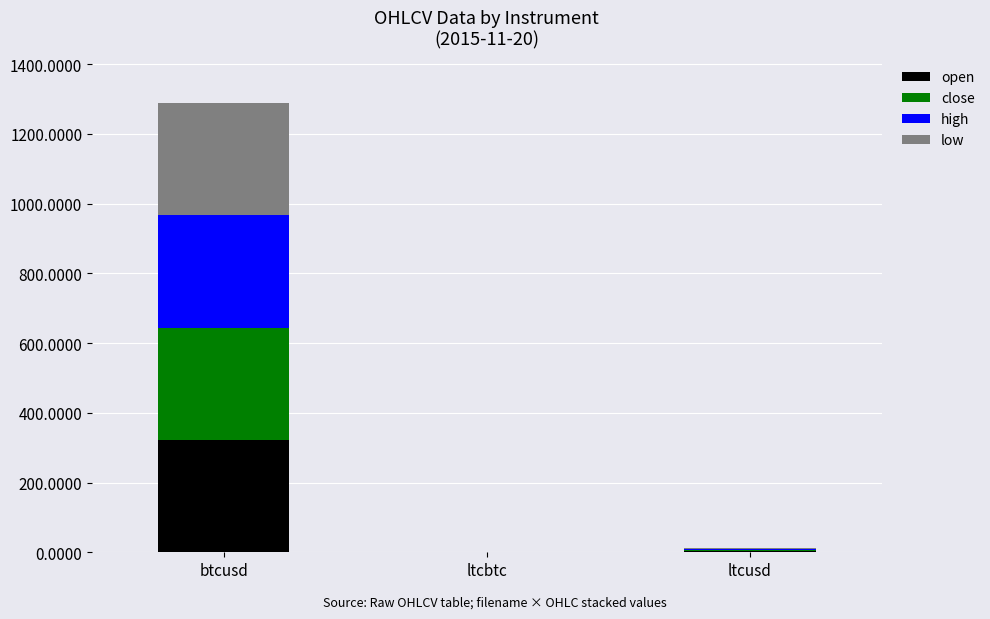

Are the bars horizontal?

No